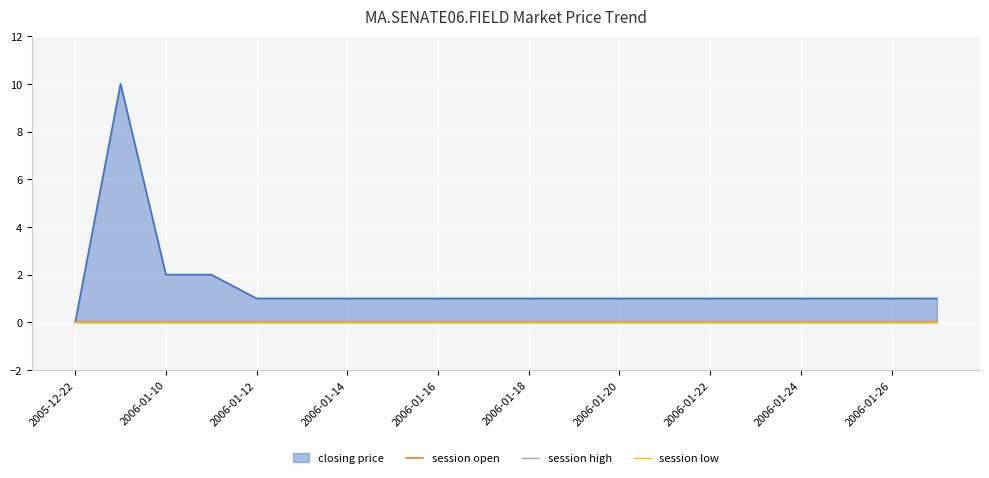

Reading left to right, extract all data points from this chart.

closing price: 2005-12-22=0	2005-12-24=10	2006-01-10=2	2006-01-11=2	2006-01-12=1	2006-01-13=1	2006-01-14=1	2006-01-15=1	2006-01-16=1	2006-01-17=1	2006-01-18=1	2006-01-19=1	2006-01-20=1	2006-01-21=1	2006-01-22=1	2006-01-23=1	2006-01-24=1	2006-01-25=1	2006-01-26=1	2006-01-27=1
session open: 2005-12-22=0	2005-12-24=0	2006-01-10=0	2006-01-11=0	2006-01-12=0	2006-01-13=0	2006-01-14=0	2006-01-15=0	2006-01-16=0	2006-01-17=0	2006-01-18=0	2006-01-19=0	2006-01-20=0	2006-01-21=0	2006-01-22=0	2006-01-23=0	2006-01-24=0	2006-01-25=0	2006-01-26=0	2006-01-27=0
session high: 2005-12-22=0	2005-12-24=0	2006-01-10=0	2006-01-11=0	2006-01-12=0	2006-01-13=0	2006-01-14=0	2006-01-15=0	2006-01-16=0	2006-01-17=0	2006-01-18=0	2006-01-19=0	2006-01-20=0	2006-01-21=0	2006-01-22=0	2006-01-23=0	2006-01-24=0	2006-01-25=0	2006-01-26=0	2006-01-27=0
session low: 2005-12-22=0	2005-12-24=0	2006-01-10=0	2006-01-11=0	2006-01-12=0	2006-01-13=0	2006-01-14=0	2006-01-15=0	2006-01-16=0	2006-01-17=0	2006-01-18=0	2006-01-19=0	2006-01-20=0	2006-01-21=0	2006-01-22=0	2006-01-23=0	2006-01-24=0	2006-01-25=0	2006-01-26=0	2006-01-27=0